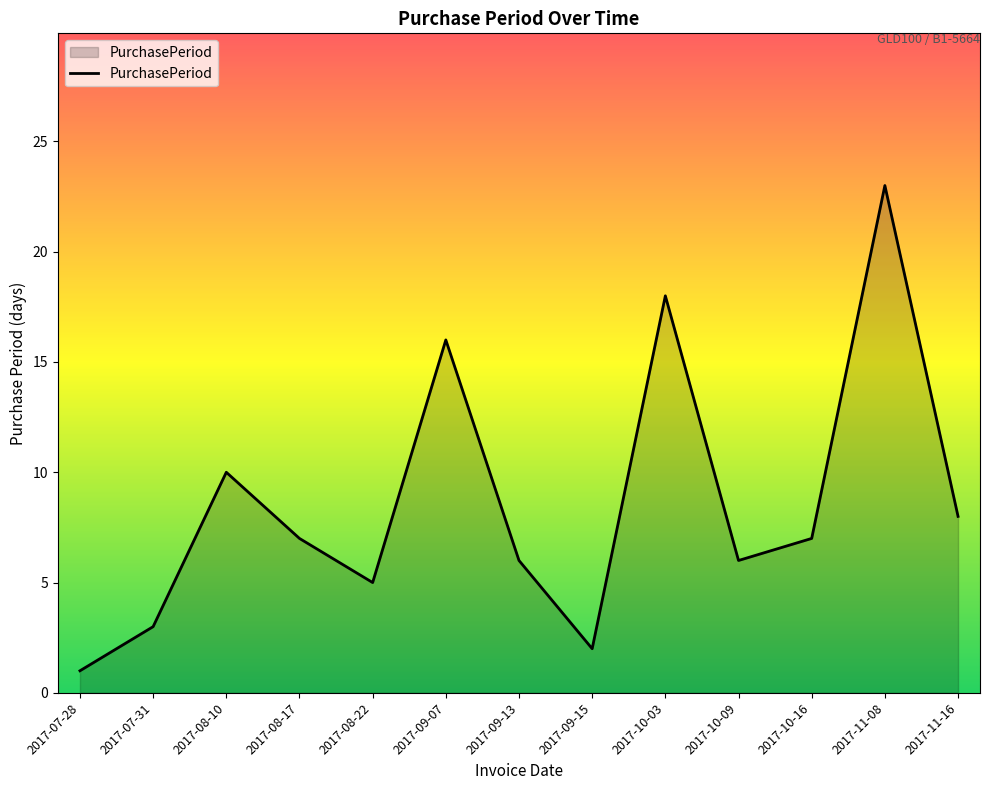

What is the difference between the maximum and minimum values?

22